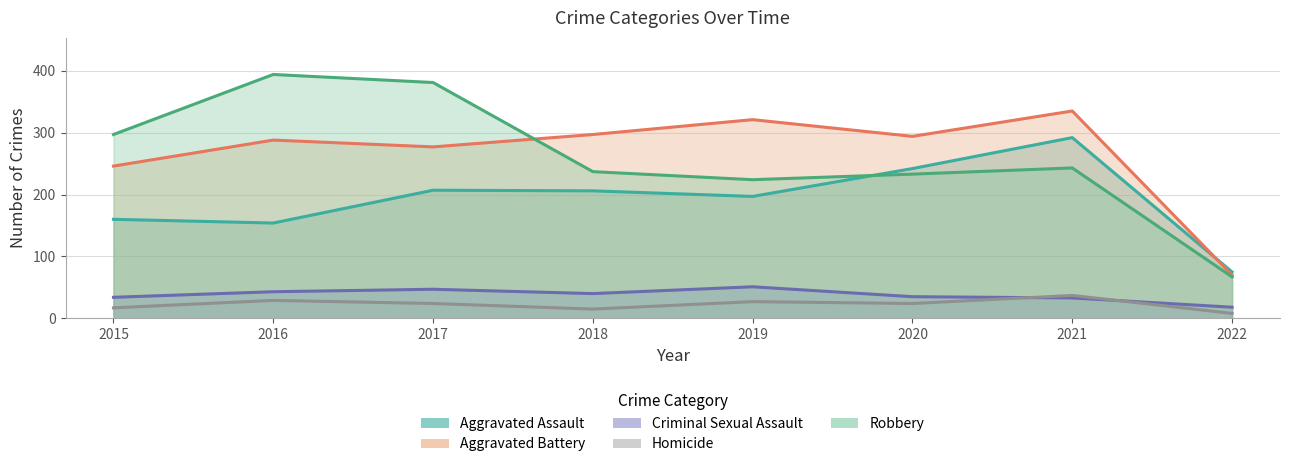

What is the value of the Homicide point at the 8th from the left?

8